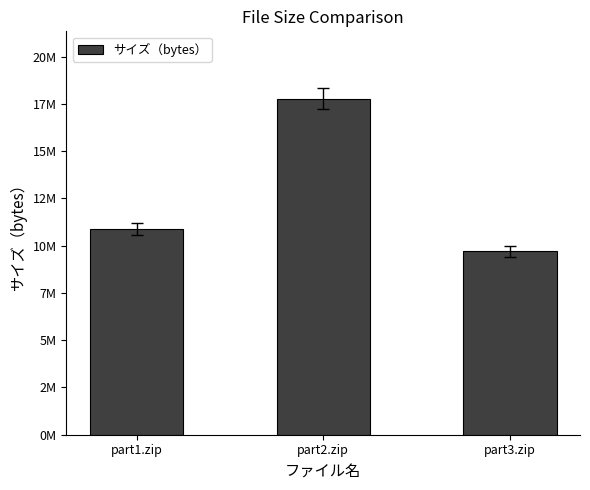

What is the value of the 1st bar from the left?

10891245